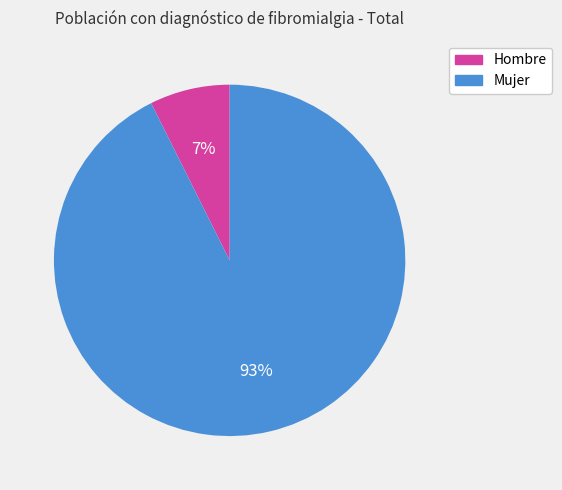

Is there any slice that represents more than half of the pie?

Yes